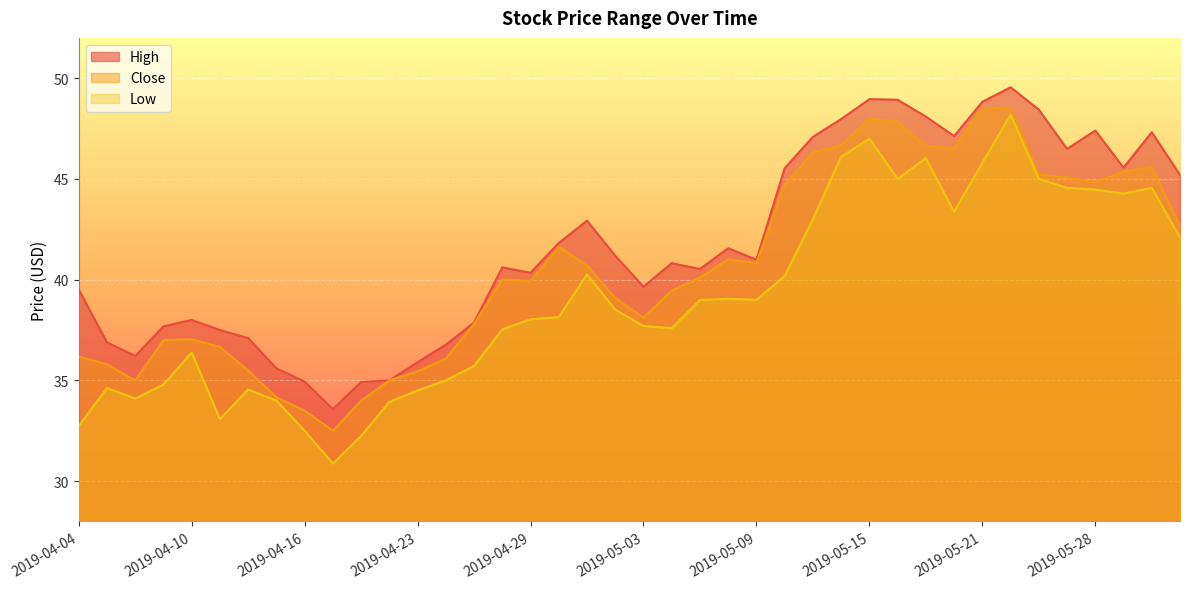

Which category has the lowest value across all series?

2019-04-17